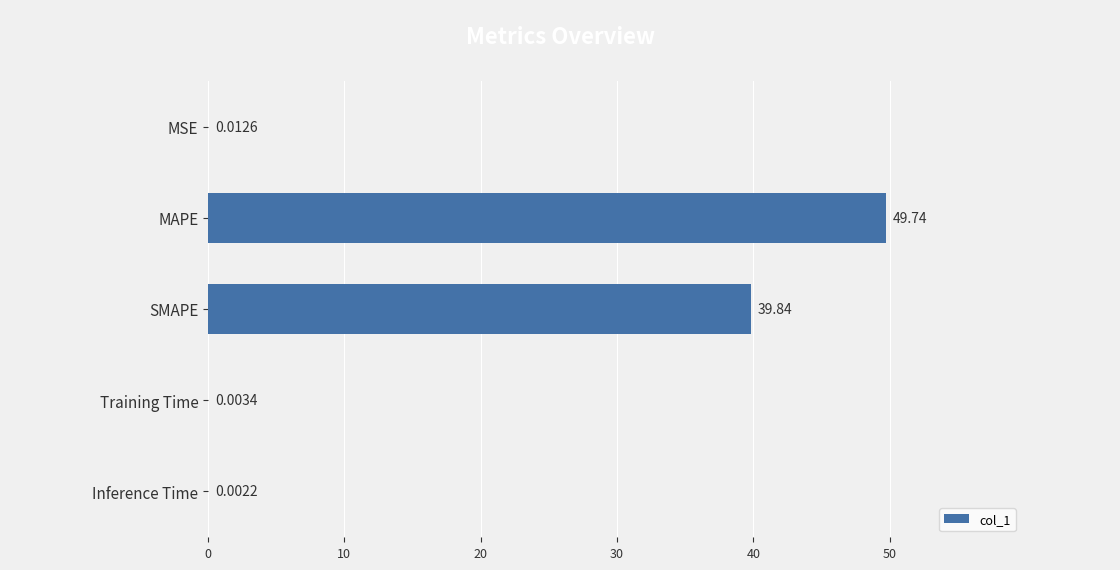

What is the change in value from MSE to SMAPE?

+39.8